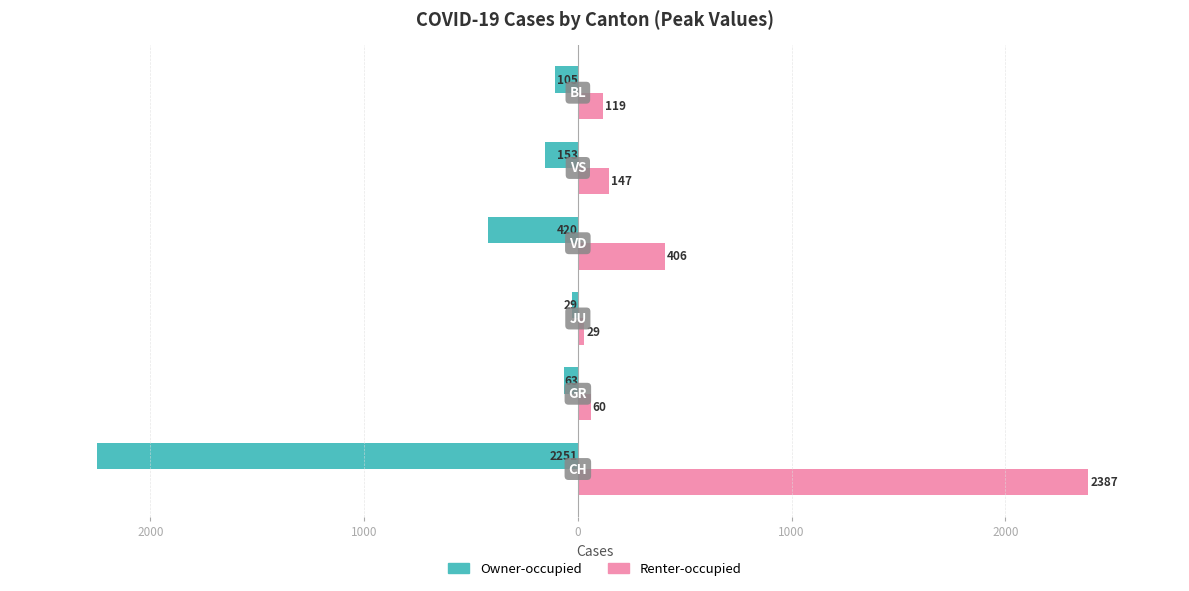

Rank the series by their average value, from lowest to highest.

Owner-occupied, Renter-occupied